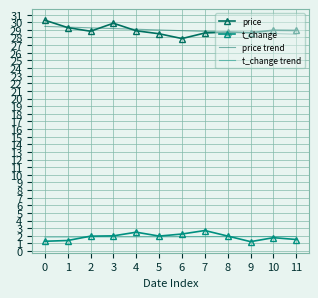

What is the approximate value of price trend at 1?

29.4